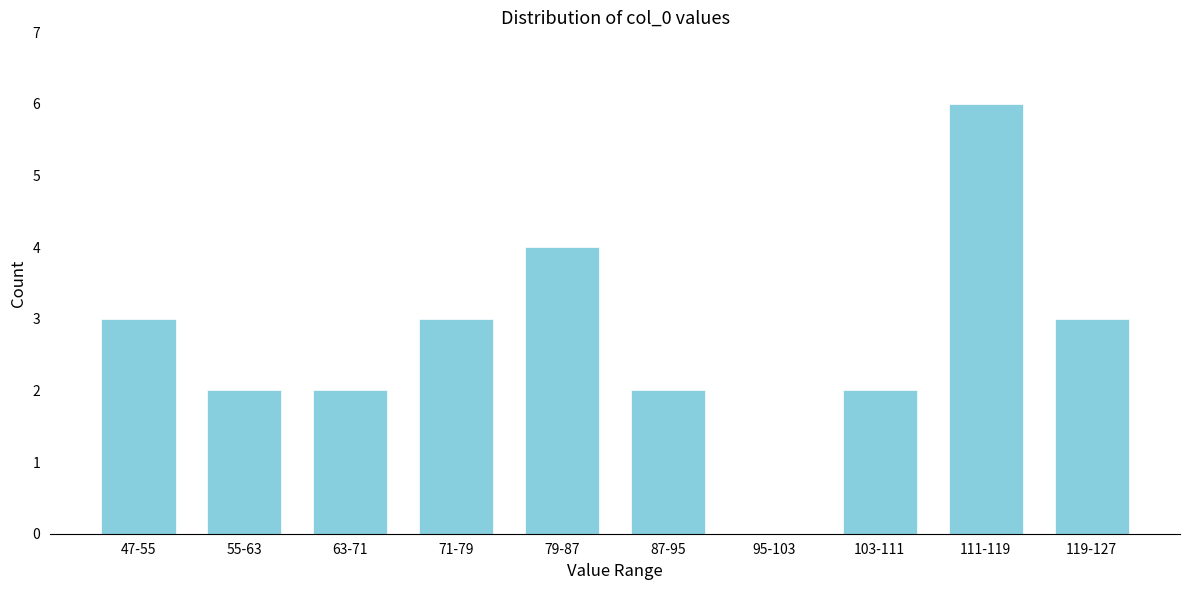

Reading left to right, transcribe all the data shown in this chart.

47-55=3	55-63=2	63-71=2	71-79=3	79-87=4	87-95=2	95-103=0	103-111=2	111-119=6	119-127=3